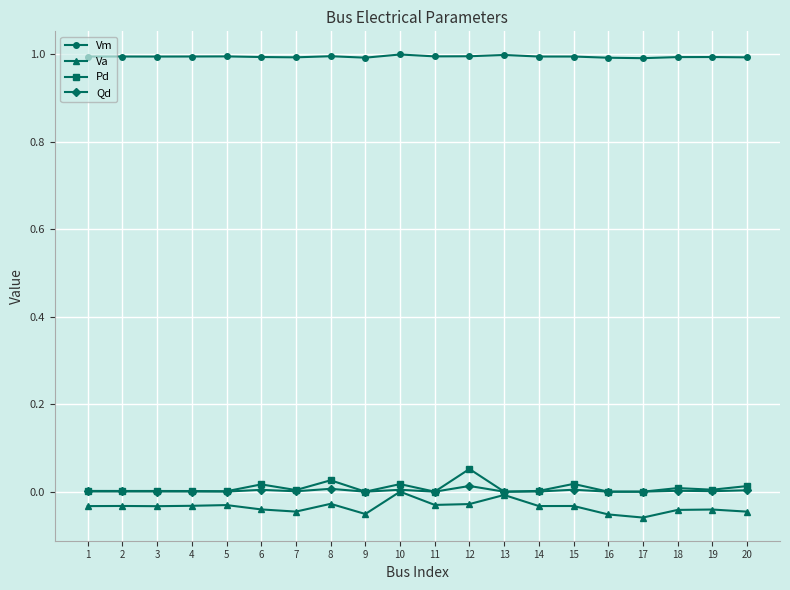

Which series changed the most between 13 and 16?

Va